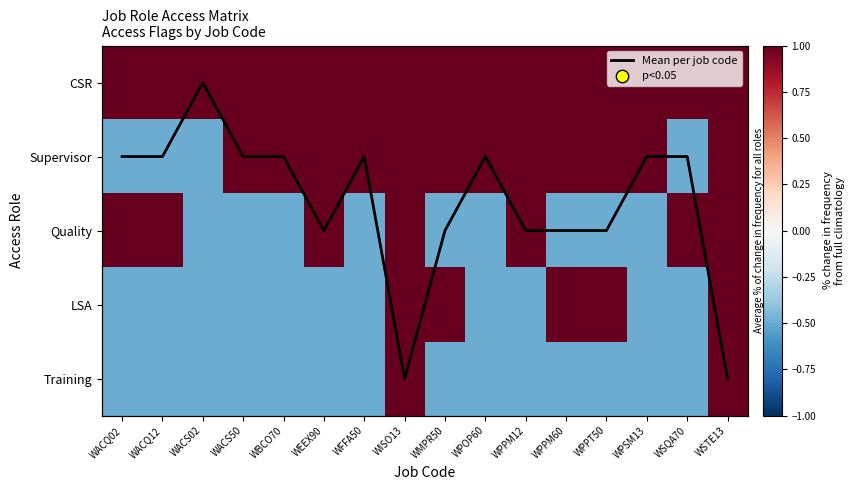

What is the difference between the second highest and minimum values in the Training series?

1.5